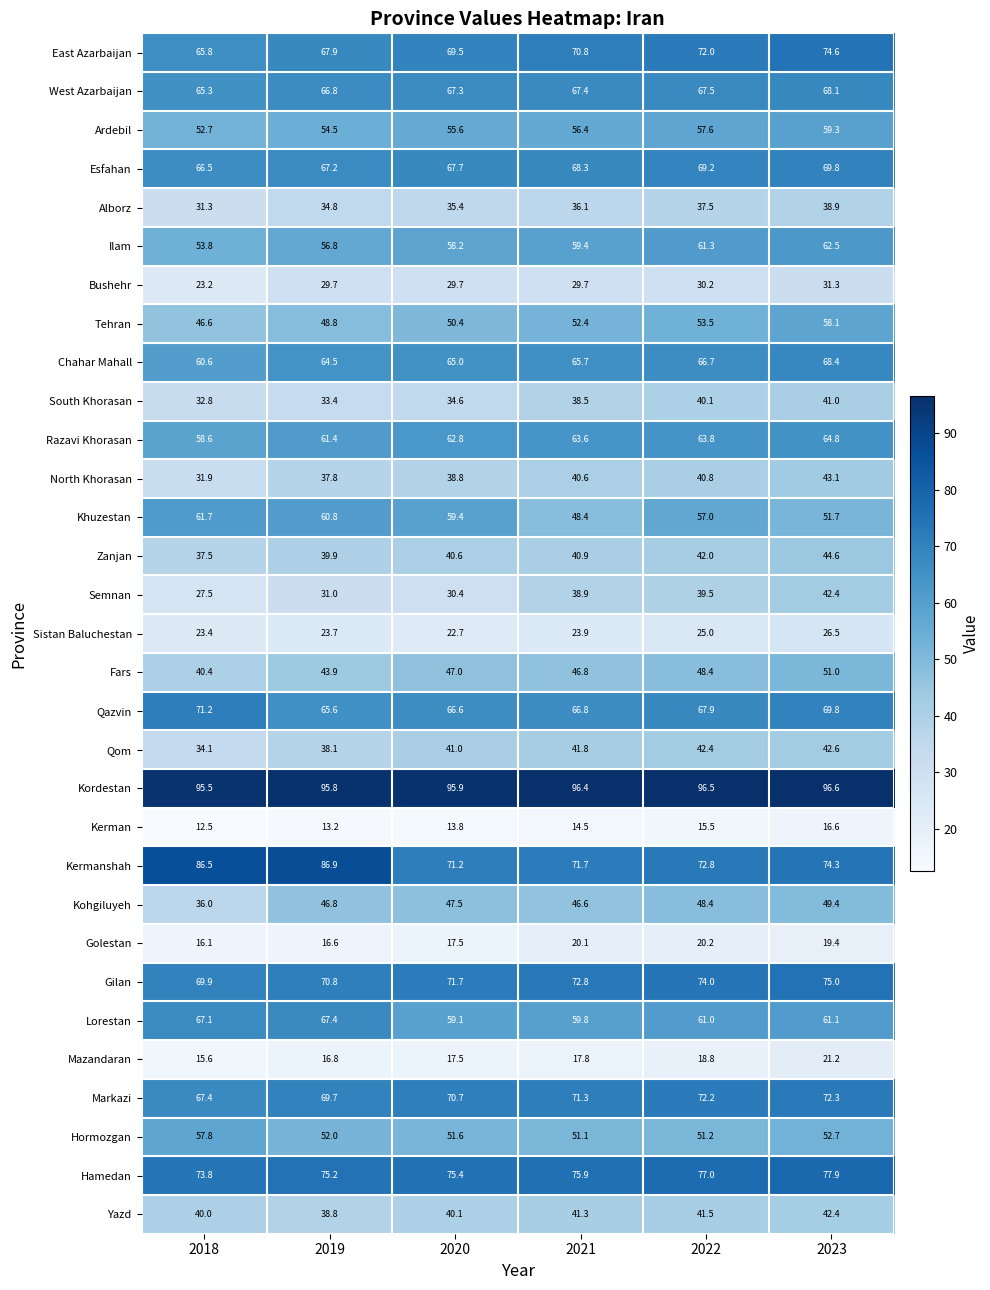

What is the approximate value of Markazi at 2019?

69.7